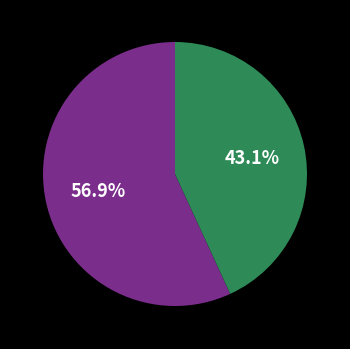

Is there a majority slice in this chart?

Yes